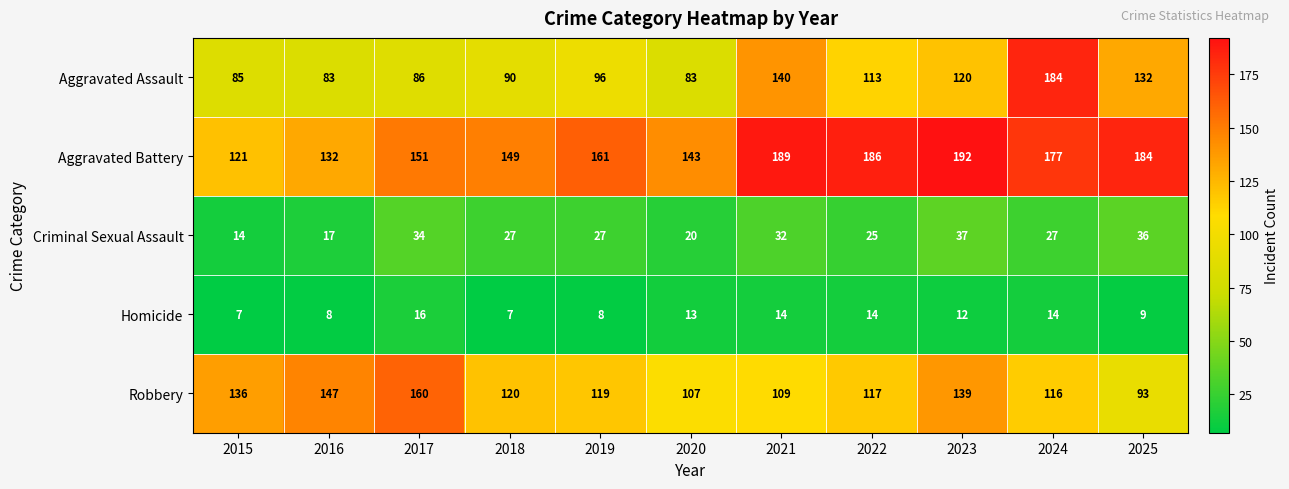

Which category has the highest value in the Homicide series?

2017